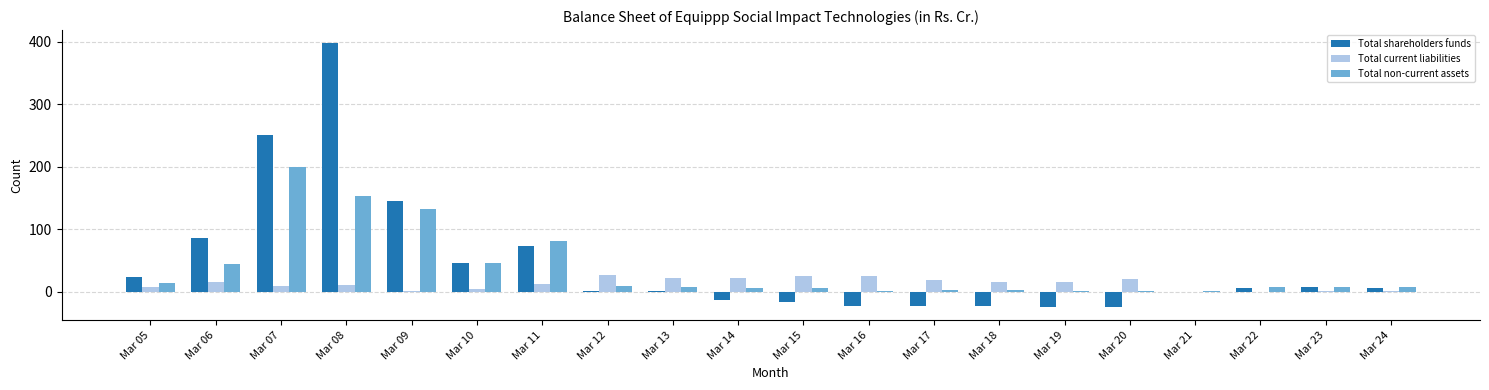

What are all the series names shown in the legend?

Total shareholders funds, Total current liabilities, Total non-current assets